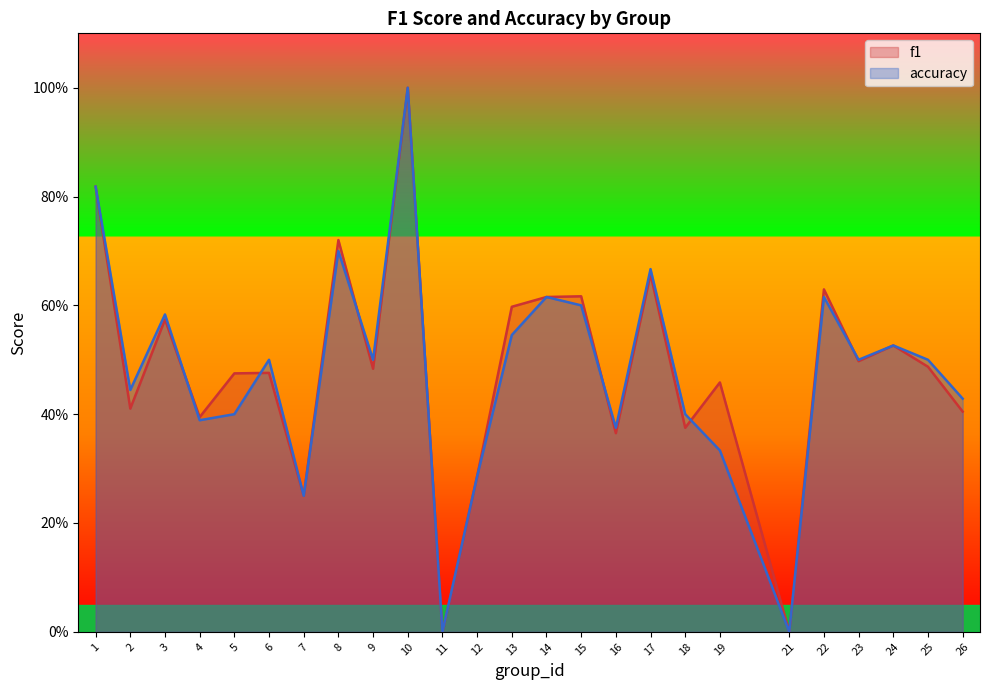

At which category does the chart reach its minimum across all series?

11